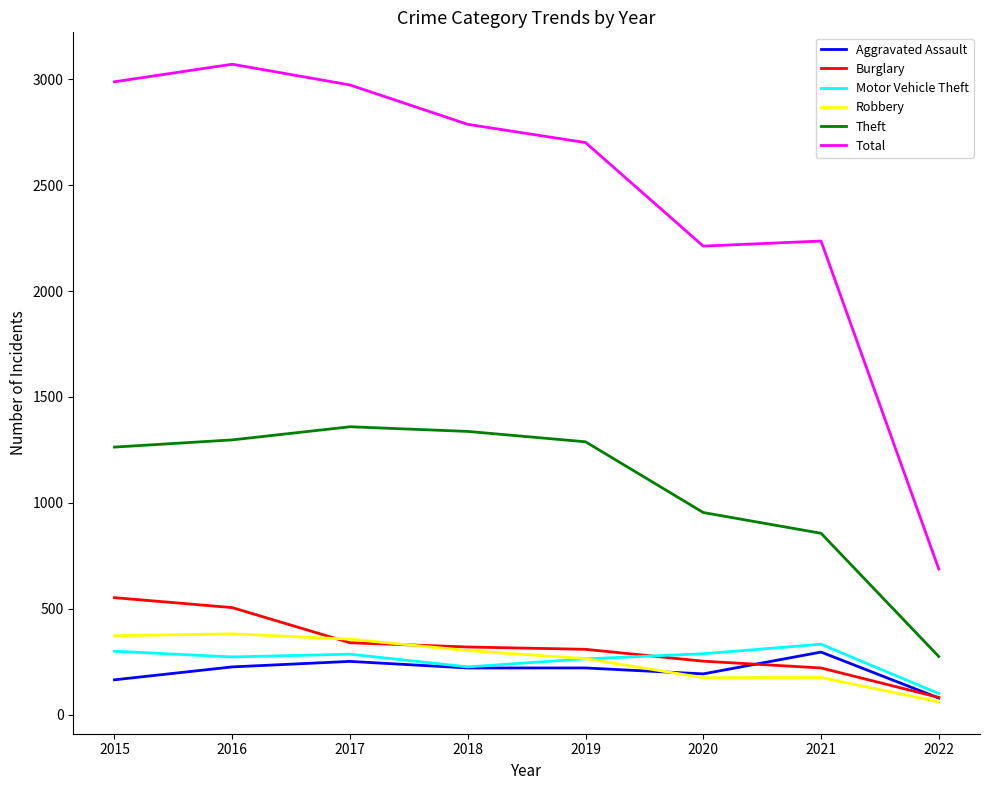

True or false: Theft has more than 1 points higher than both neighbors.

False